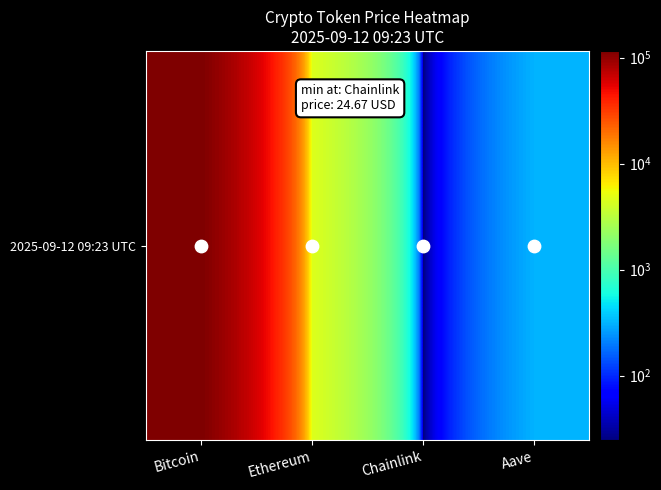

Rank the categories by value from lowest to highest.

Chainlink, Aave, Ethereum, Bitcoin